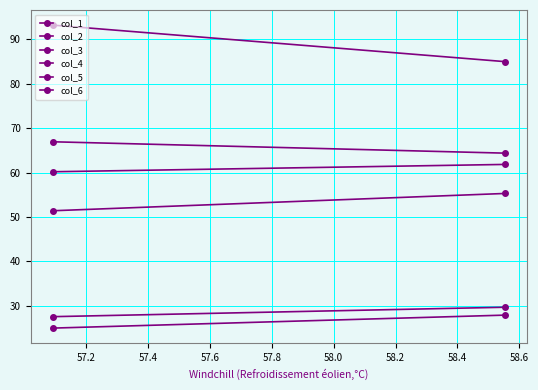

What are all the series names shown in the legend?

col_1, col_2, col_3, col_4, col_5, col_6